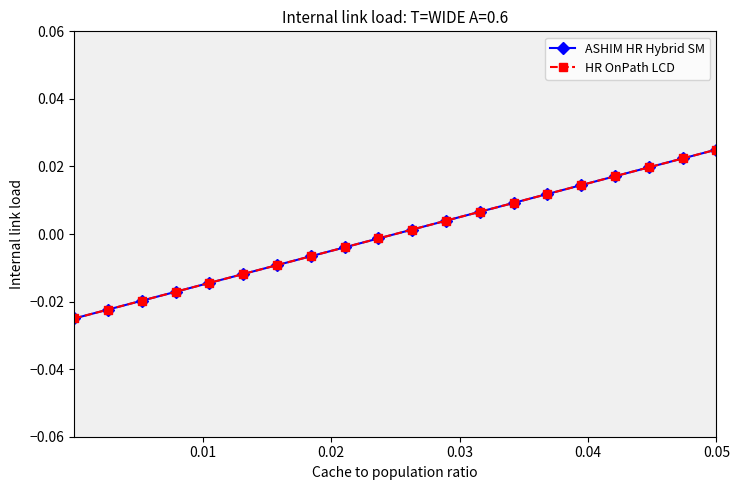

At how many categories does at least one series exceed 0?

10